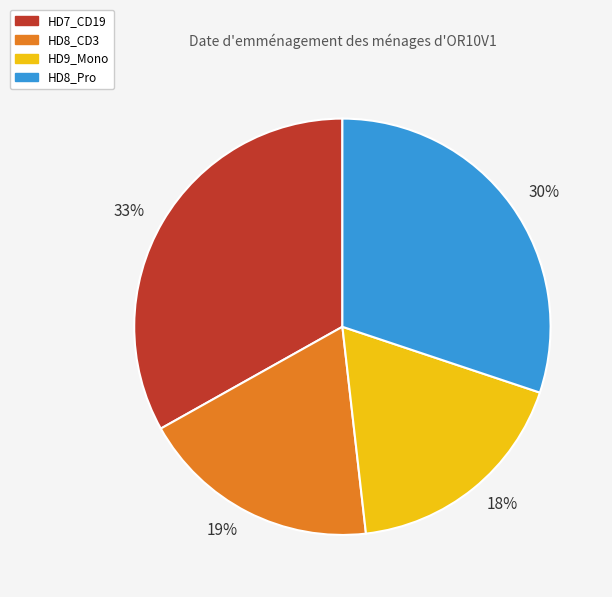

How many slices are in this pie chart?

4